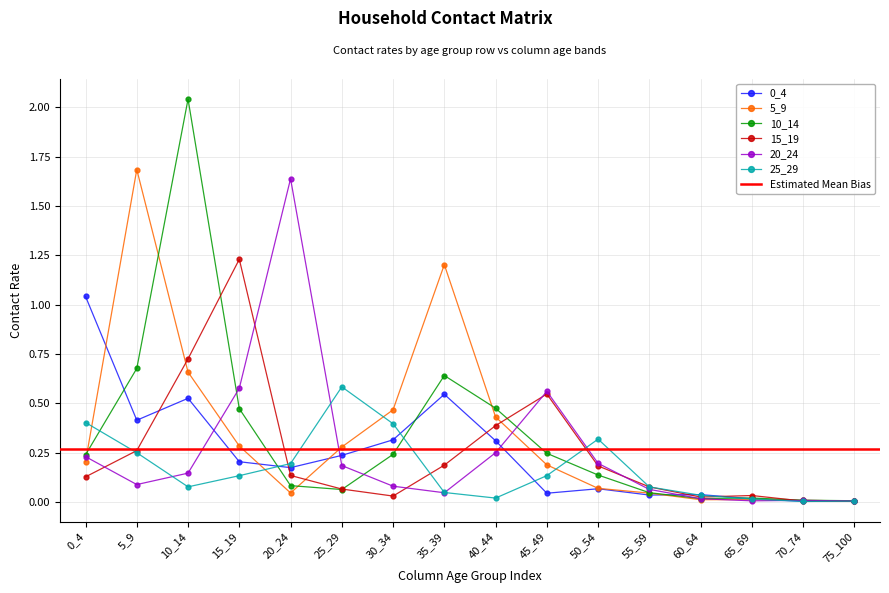

What is the maximum value shown in the chart?

2.0